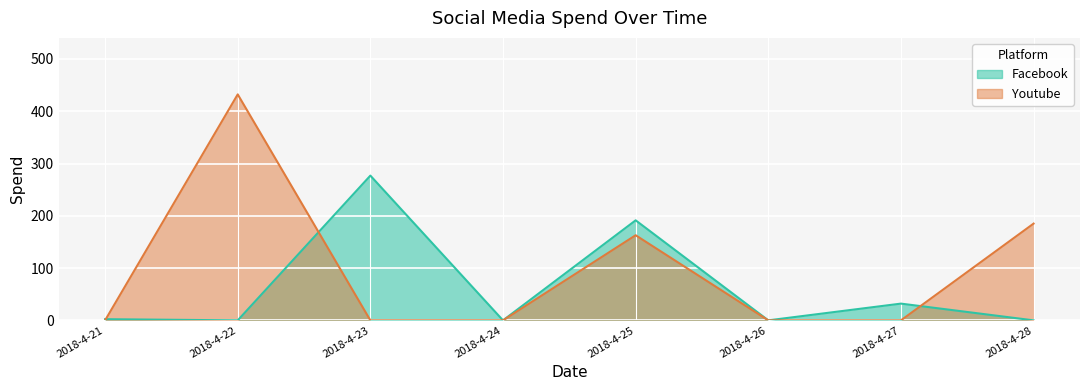

Is the value of Facebook at 2018-4-25 greater than the value of Youtube at 2018-4-26?

Yes